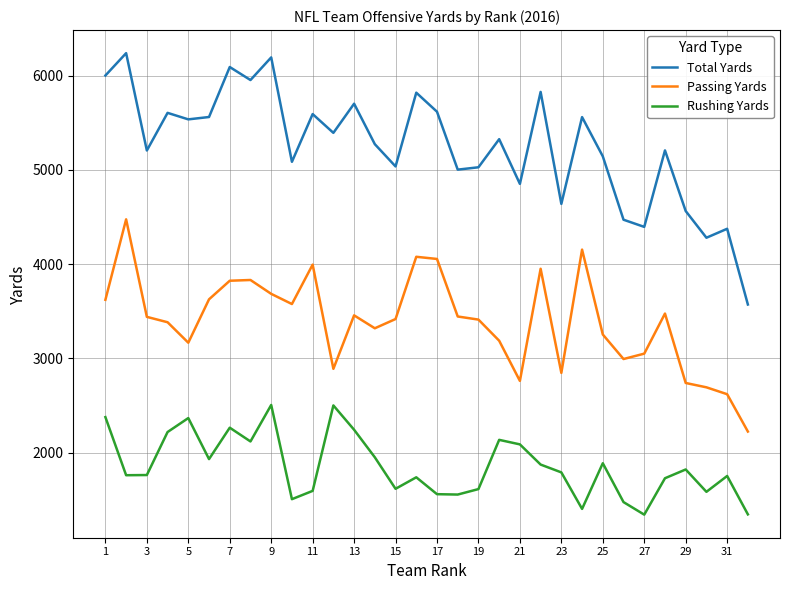

Which series has the largest total across all categories?

Total Yards